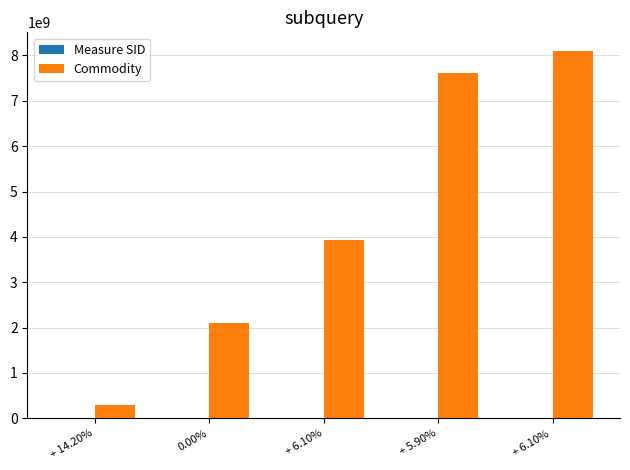

At which label is Commodity closest to 4203975500?

+ 6.10%